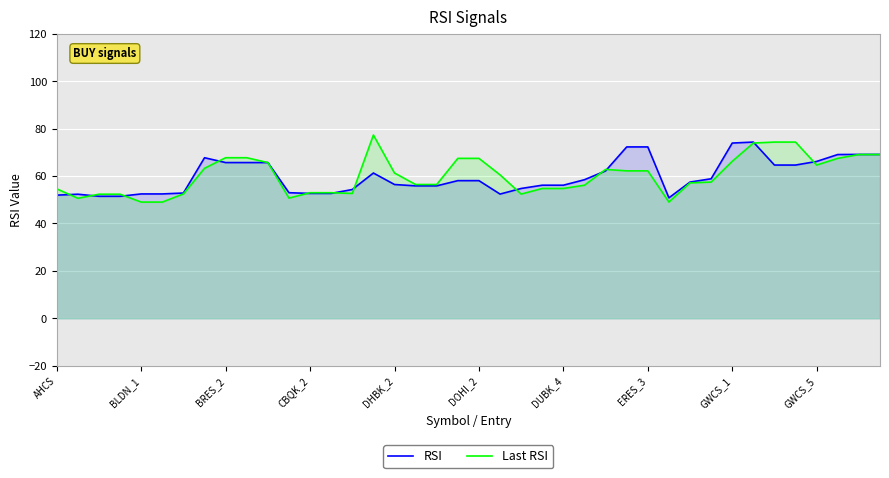

Reading left to right, extract all data points from this chart.

RSI: 51.9	52.3	51.5	51.5	52.5	52.5	52.8	67.7	65.7	65.7	65.7	53.0	52.7	52.7	54.3	61.3	56.4	55.9	55.9	58.1	58.1	52.4	54.8	56.1	56.1	58.5	62.2	72.3	72.3	50.8	57.5	58.8	73.9	74.3	64.6	64.6	66.2	69.1	69.1	69.1
Last RSI: 54.6	50.6	52.3	52.3	49.0	49.0	52.5	63.3	67.7	67.7	65.7	50.7	53.0	53.0	52.7	77.3	61.3	56.4	56.4	67.5	67.5	60.5	52.4	54.8	54.8	56.1	62.8	62.2	62.2	49.0	57.1	57.5	66.2	73.9	74.3	74.3	64.6	67.5	69.1	69.1